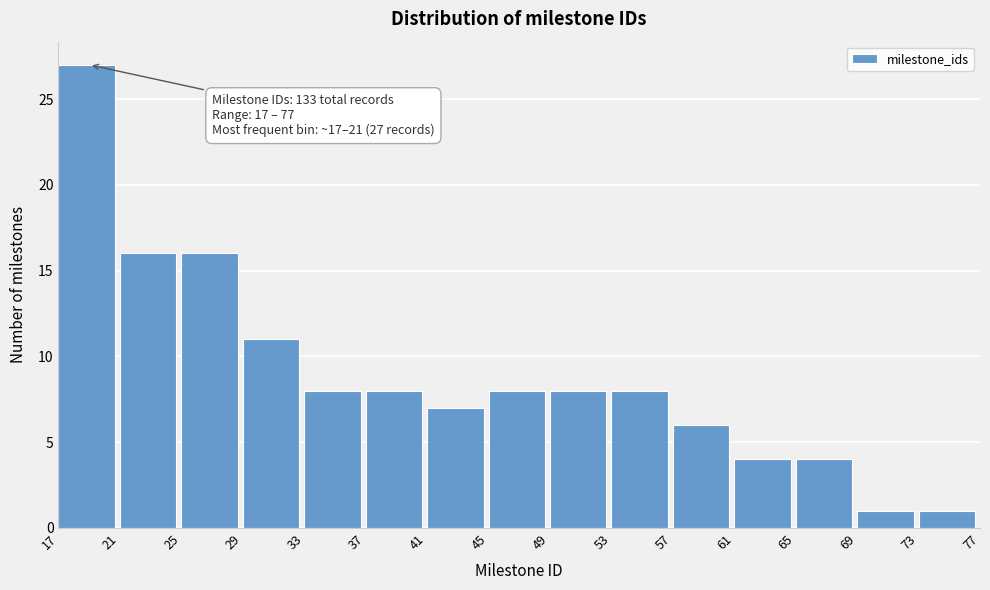

Over which range of the x-axis is the bar tallest?

17 to 21